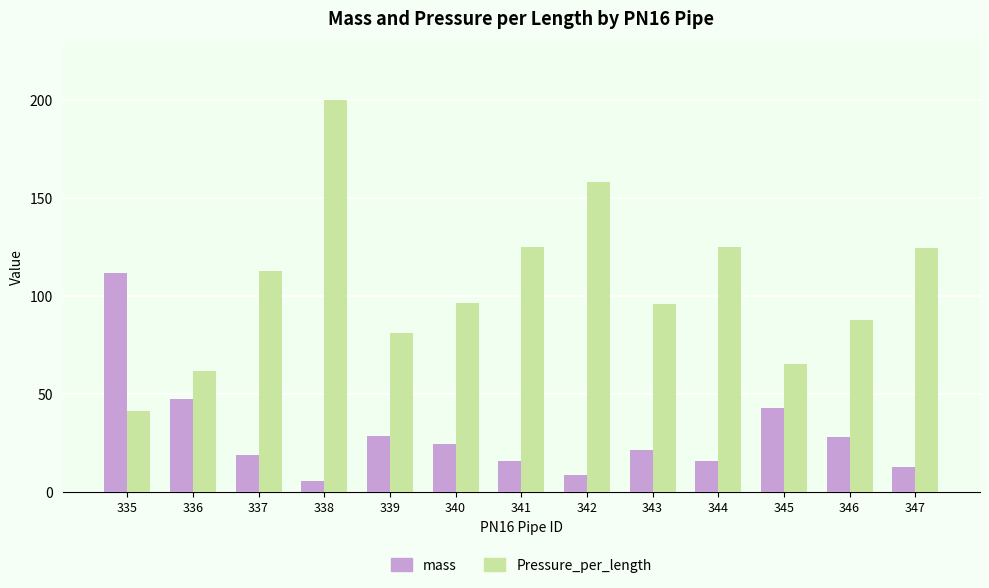

What is the total value across all series at 344?

140.7